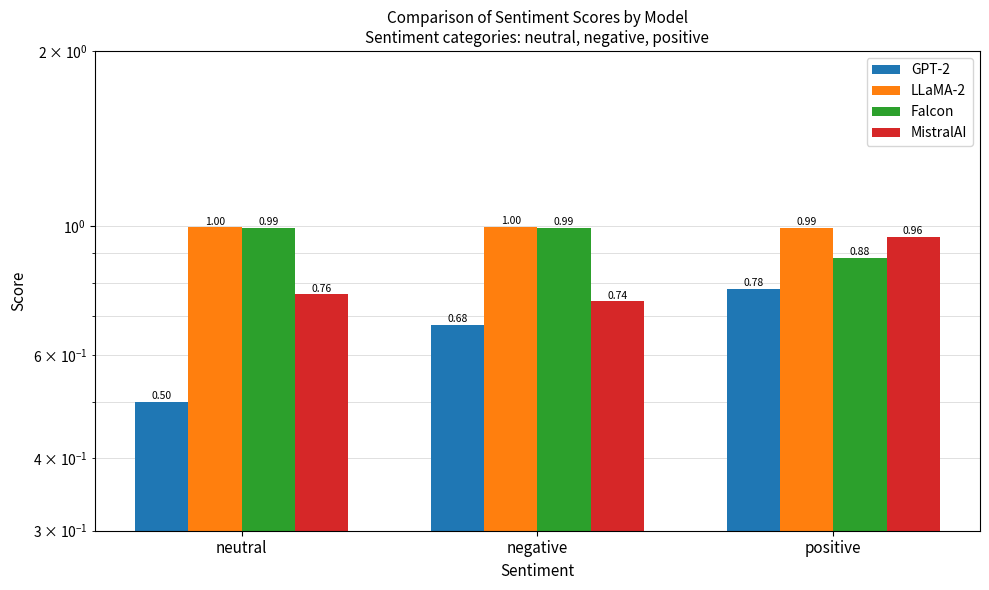

Which series has the widest spread of values?

GPT-2